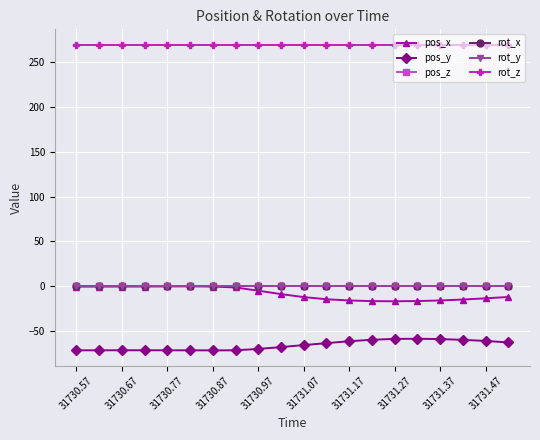

At which label does pos_z reach its peak?

31730.57